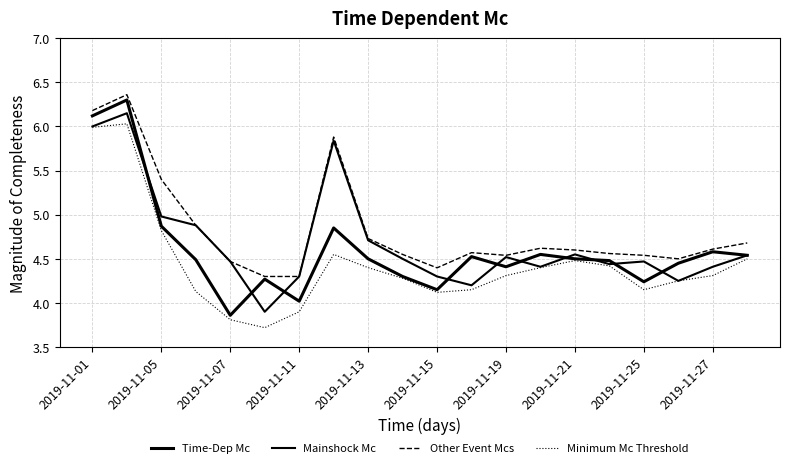

How many lines are shown in the chart?

4